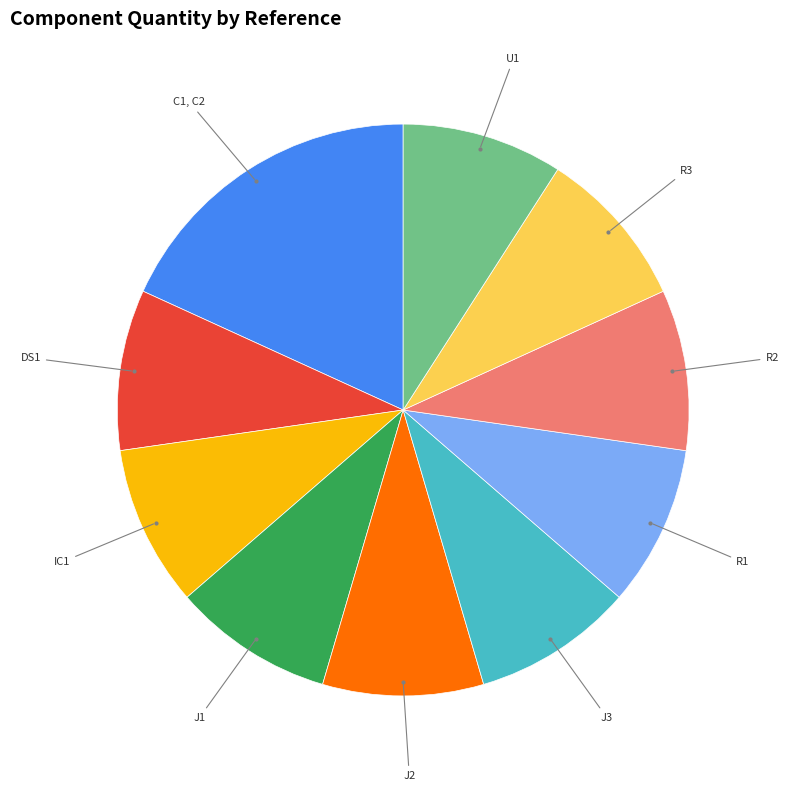

Is there a majority slice in this chart?

No